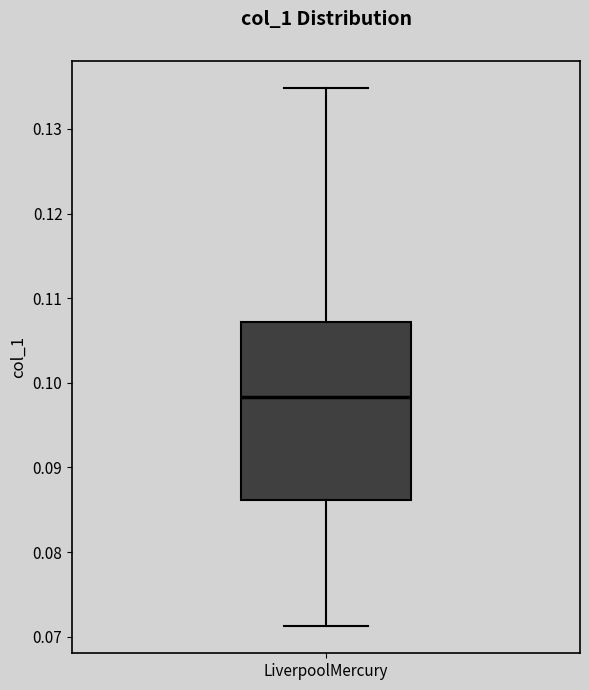

Where does the lower whisker of the box for LiverpoolMercury end on the y-axis? The values are not printed on the chart, so give them approximately, as read against the axis.

0.071